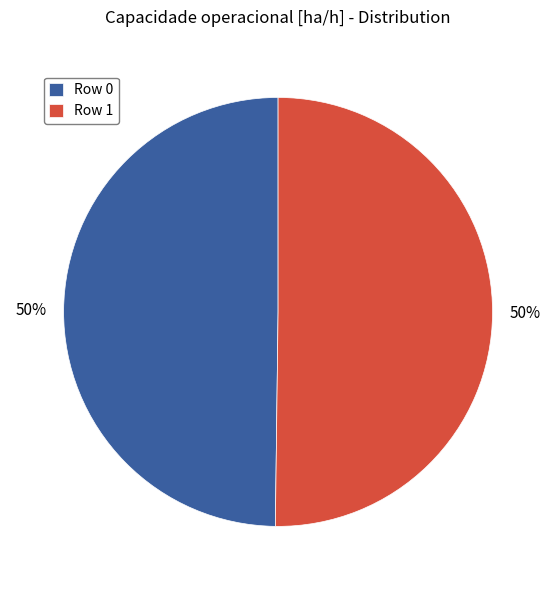

Do Row 1 and Row 0 together represent more than half of the pie?

Yes